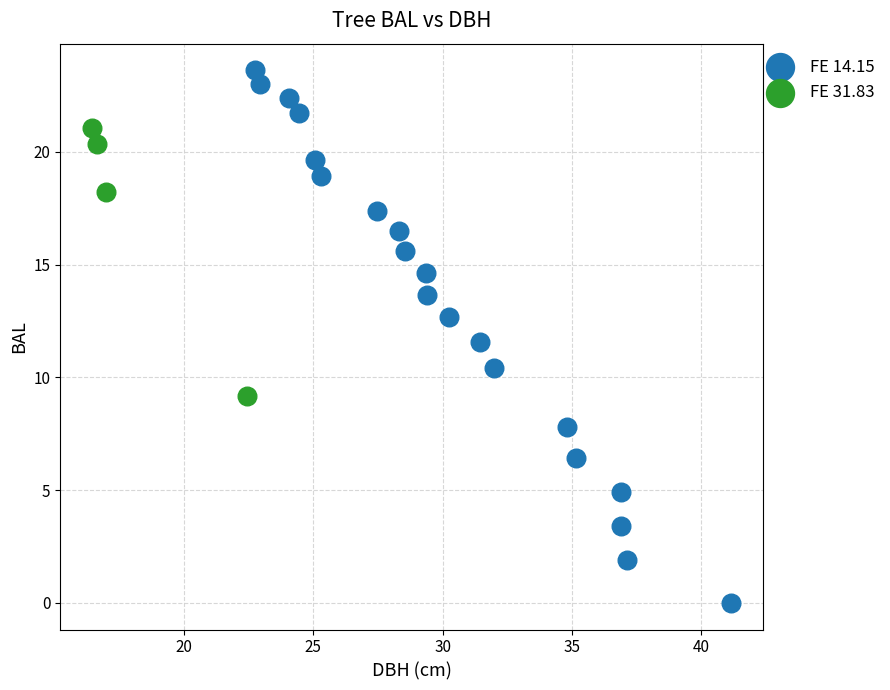

Which series has the widest spread of Y values?

FE 14.15